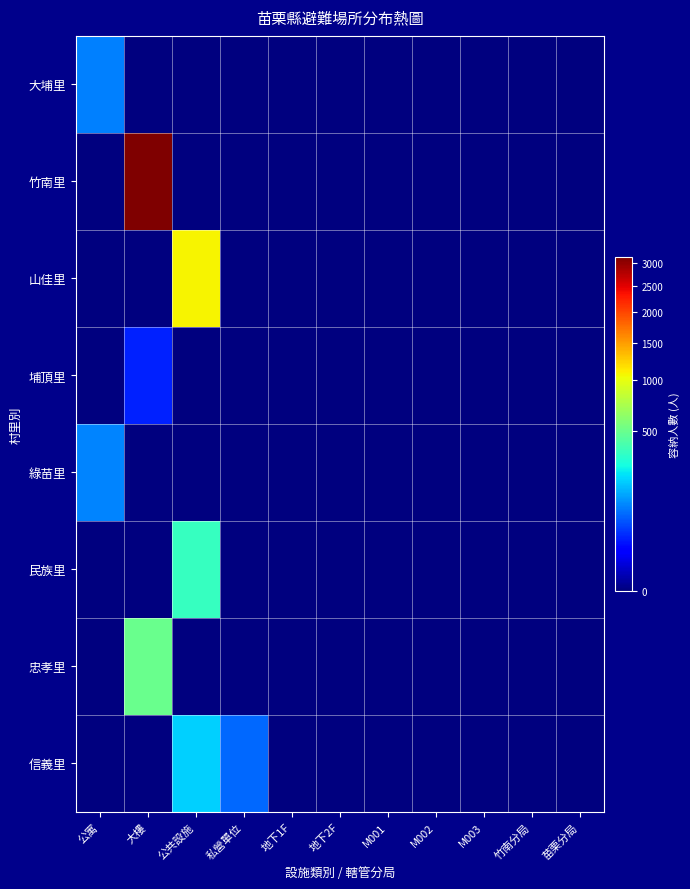

Reading left to right, what are all the values shown in this chart?

大埔里: 公寓=100	大樓=0	公共設施=0	私營單位=0	地下1F=0	地下2F=0	M001=0	M002=0	M003=0	竹南分局=0	苗栗分局=0
竹南里: 公寓=0	大樓=3142	公共設施=0	私營單位=0	地下1F=0	地下2F=0	M001=0	M002=0	M003=0	竹南分局=0	苗栗分局=0
山佳里: 公寓=0	大樓=0	公共設施=1072	私營單位=0	地下1F=0	地下2F=0	M001=0	M002=0	M003=0	竹南分局=0	苗栗分局=0
埔頂里: 公寓=0	大樓=32	公共設施=0	私營單位=0	地下1F=0	地下2F=0	M001=0	M002=0	M003=0	竹南分局=0	苗栗分局=0
綠苗里: 公寓=106	大樓=0	公共設施=0	私營單位=0	地下1F=0	地下2F=0	M001=0	M002=0	M003=0	竹南分局=0	苗栗分局=0
民族里: 公寓=0	大樓=0	公共設施=353	私營單位=0	地下1F=0	地下2F=0	M001=0	M002=0	M003=0	竹南分局=0	苗栗分局=0
忠孝里: 公寓=0	大樓=501	公共設施=0	私營單位=0	地下1F=0	地下2F=0	M001=0	M002=0	M003=0	竹南分局=0	苗栗分局=0
信義里: 公寓=0	大樓=0	公共設施=194	私營單位=78	地下1F=0	地下2F=0	M001=0	M002=0	M003=0	竹南分局=0	苗栗分局=0